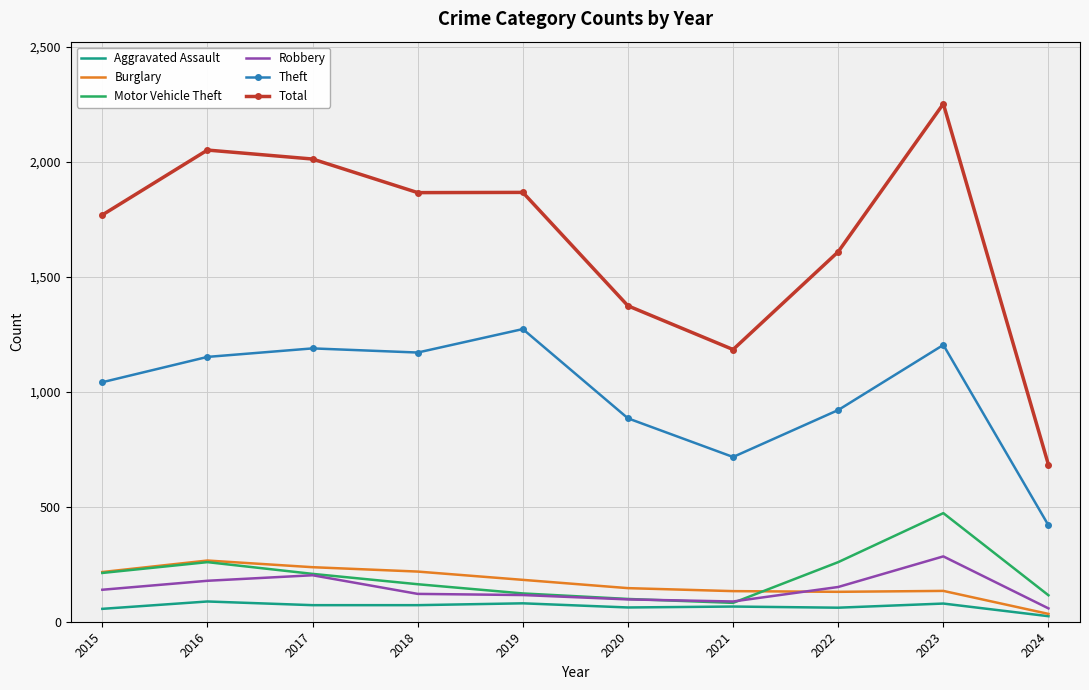

Which series changed the most between 2021 and 2022?

Total